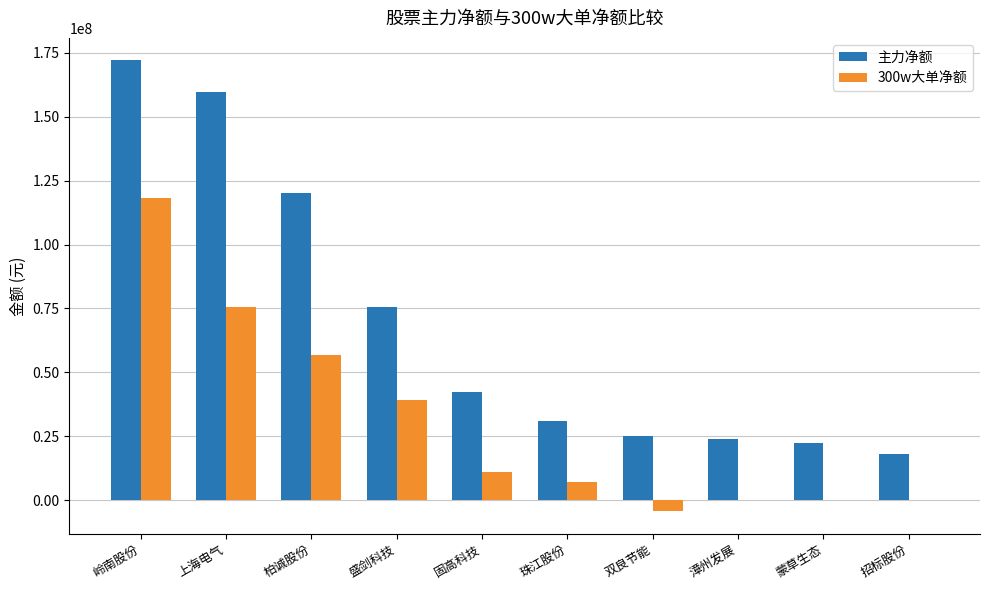

True or false: 300w大单净额 has a value of -4380440 at 双良节能.

True